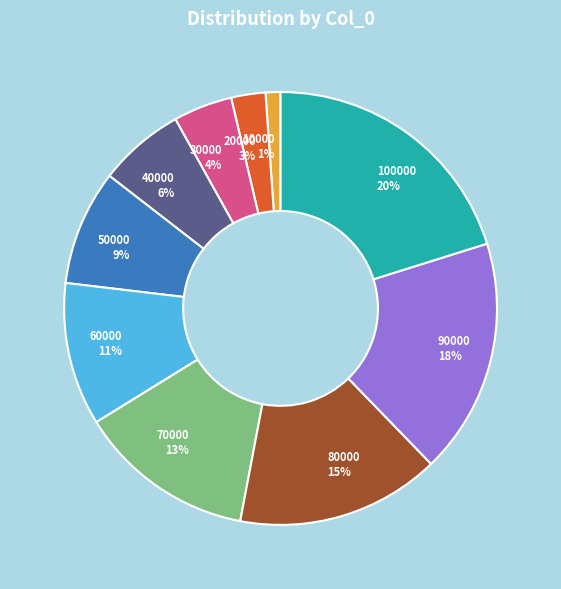

What percentage is the 60000 slice, to the nearest percent?

11%